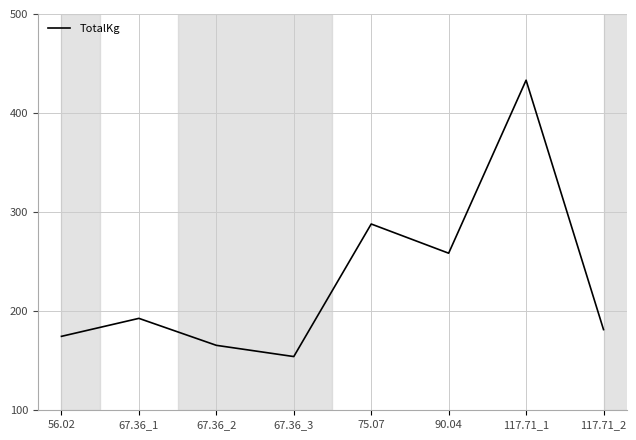

How many lines are shown in the chart?

1